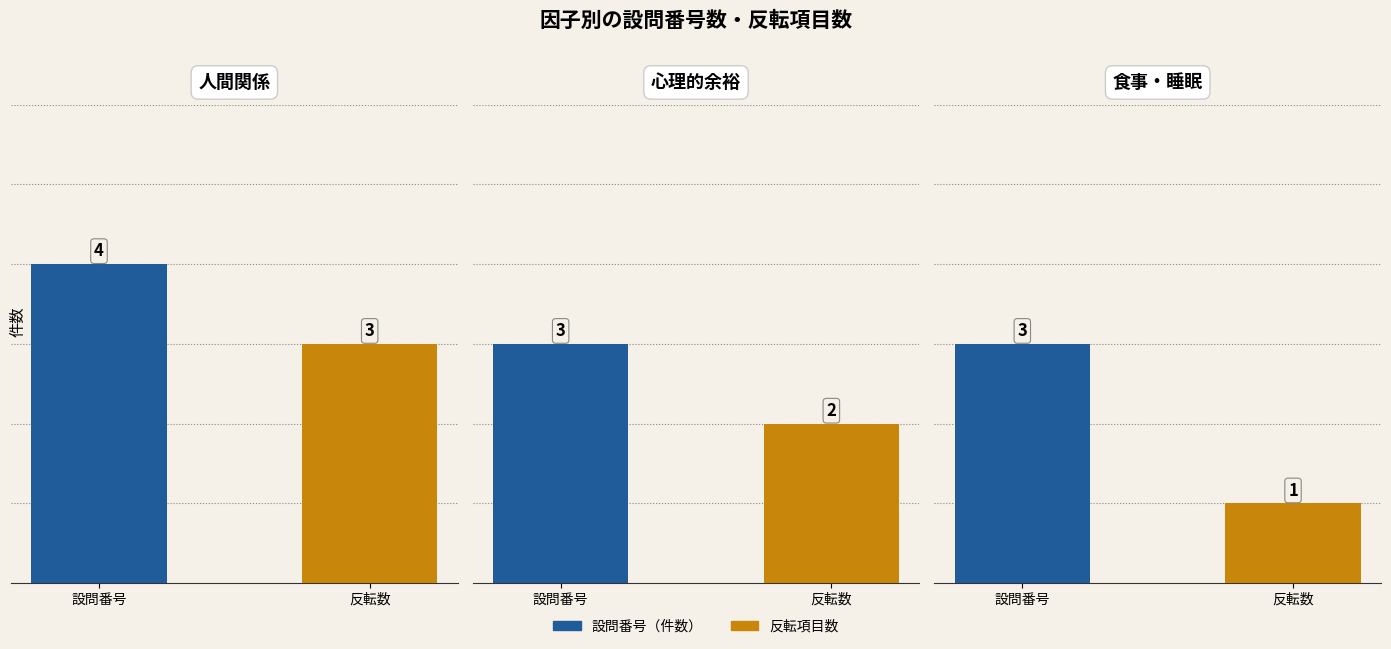

What is the sum of all 心理的余裕 values?

5